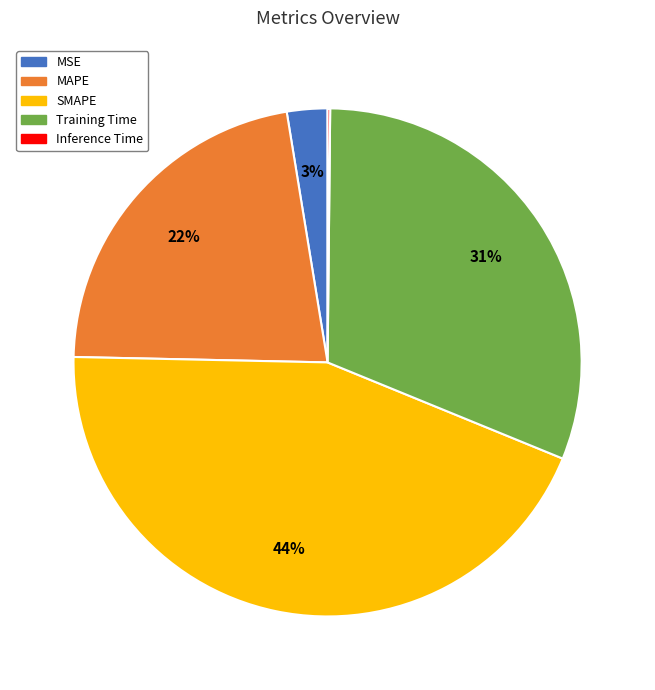

Is it true that Training Time is 42% of the pie?

False